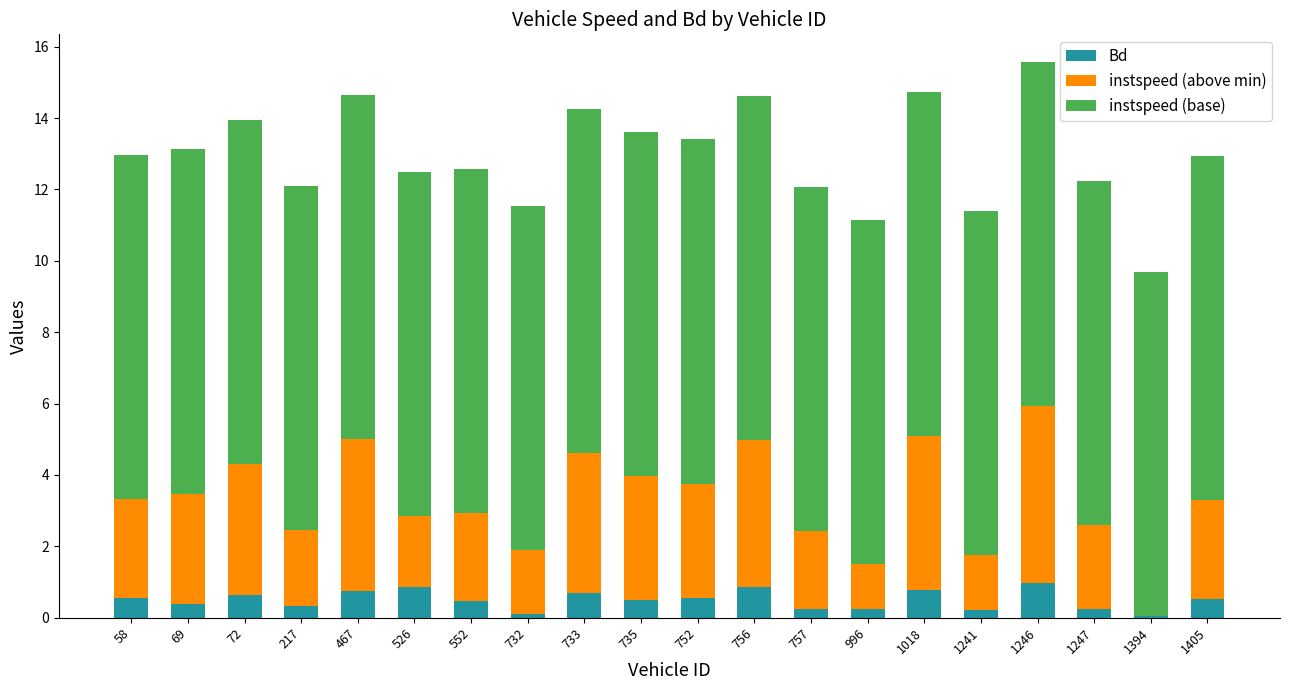

True or false: Bd has a value of 0.7 at 733.

True